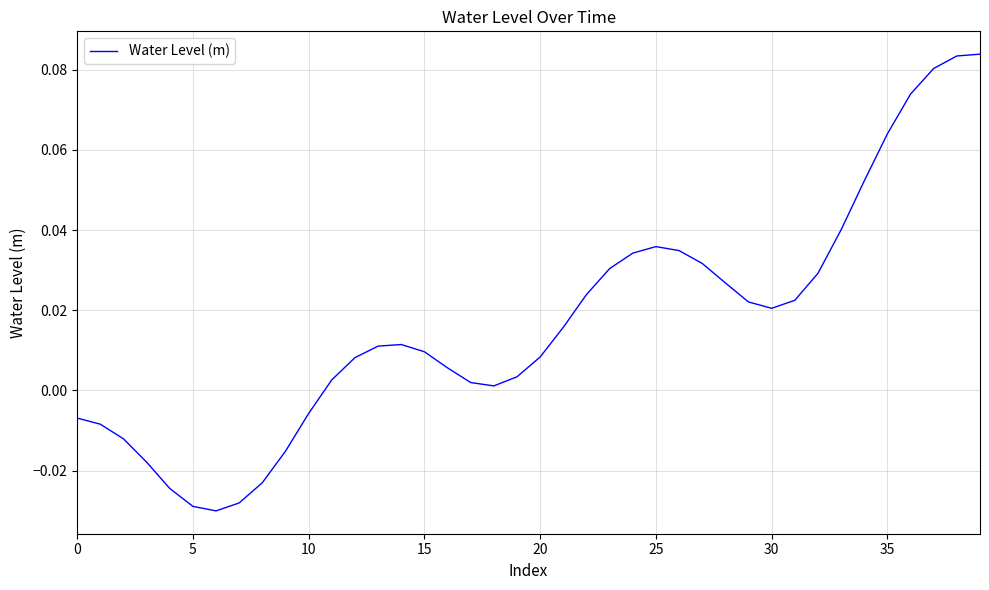

Where does the data first go above 0?

11